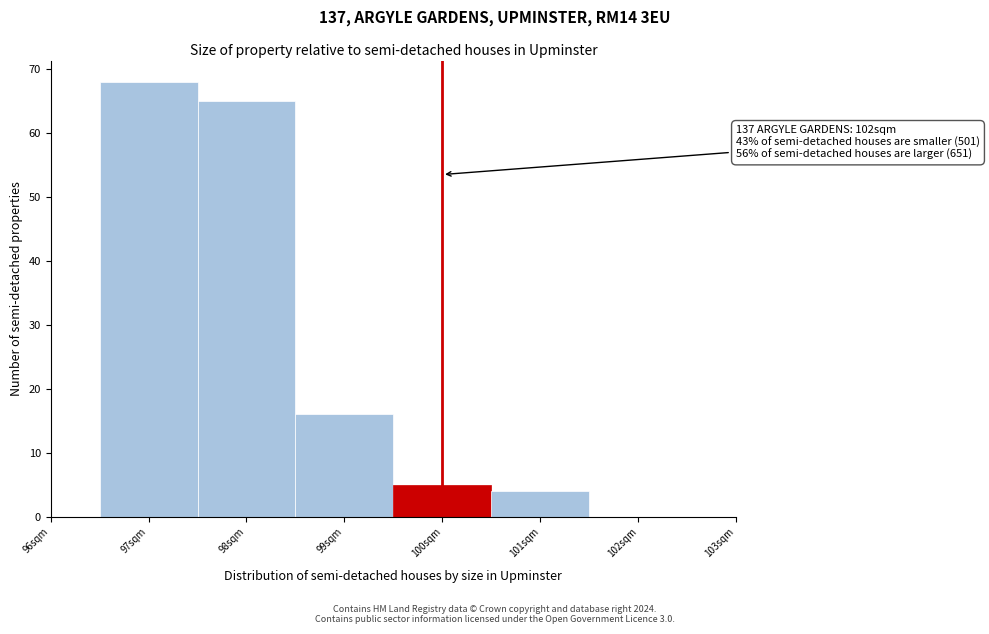

Reading left to right, transcribe all the data shown in this chart.

97sqm=68	98sqm=65	99sqm=16	100sqm=5	101sqm=4	102sqm=0